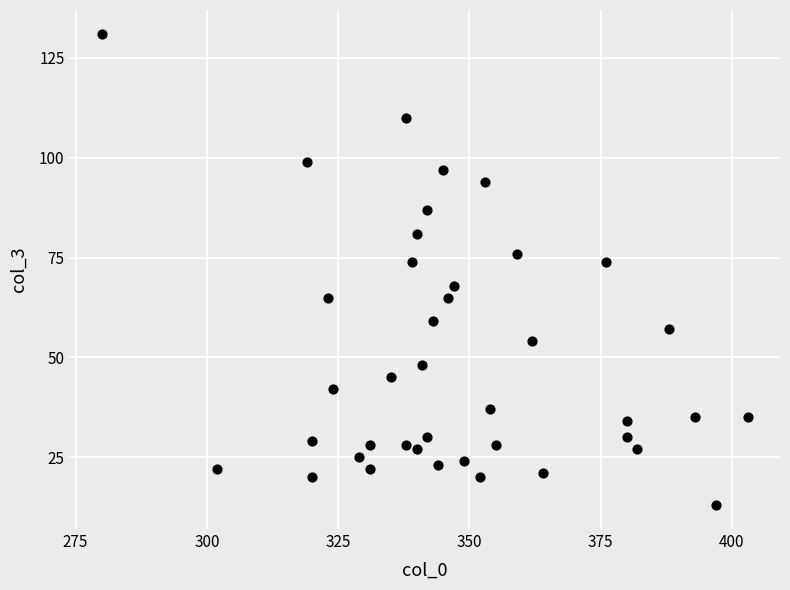

What is the range of Y values (max minus min)?

118